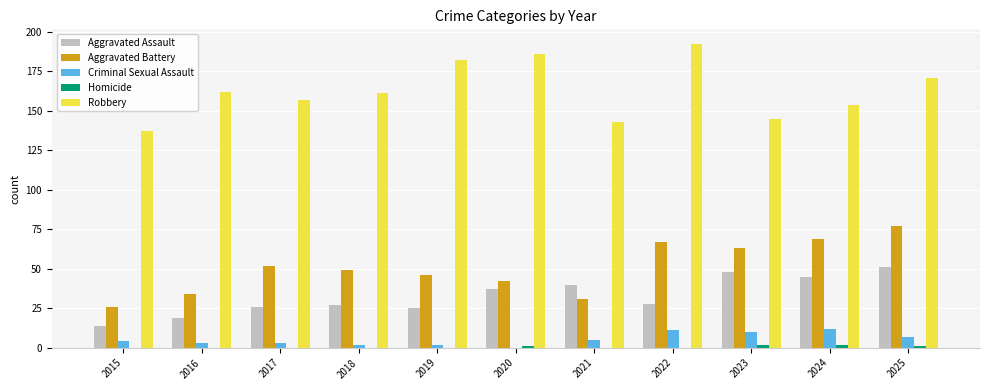

What is the maximum value for Aggravated Assault?

51